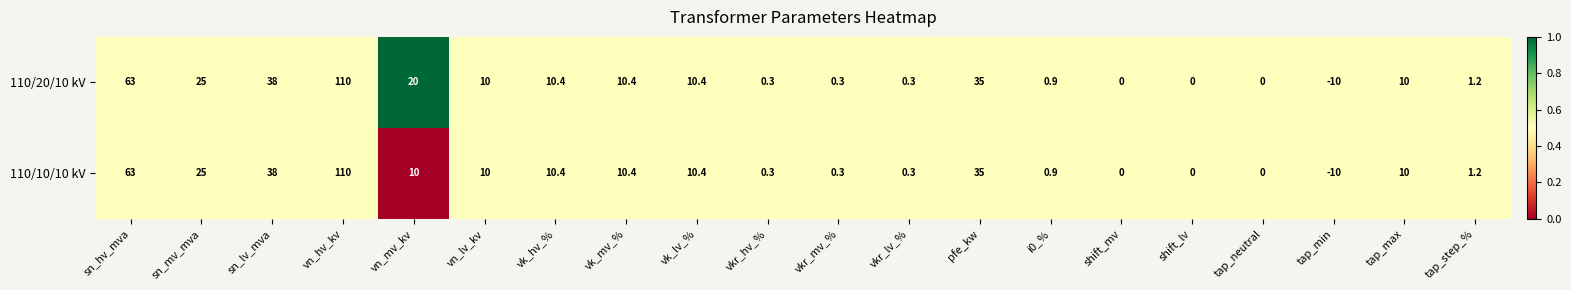

Rank the series by their average value, from highest to lowest.

110/20/10 kV, 110/10/10 kV